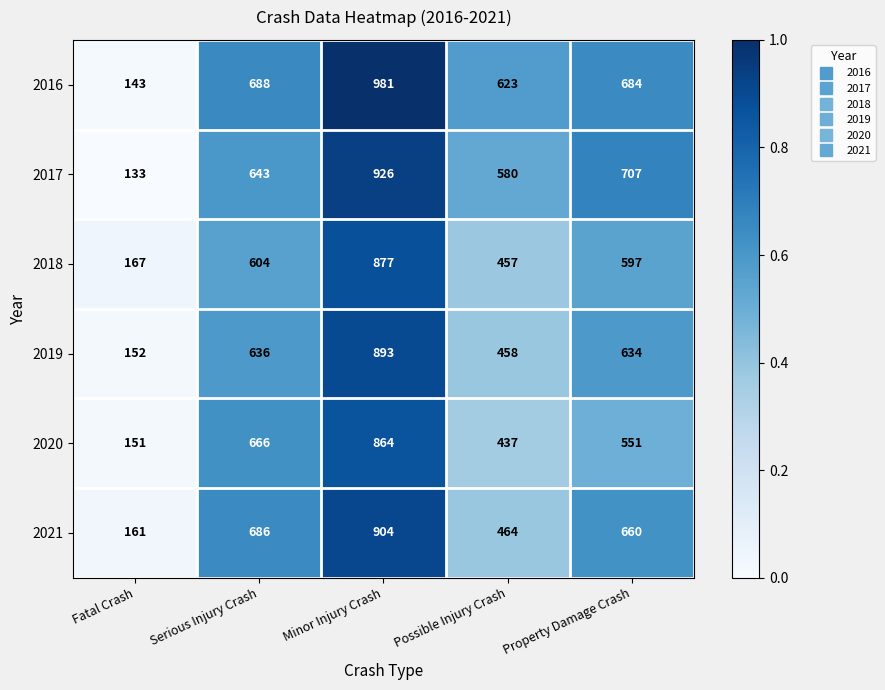

Reading left to right, extract all data points from this chart.

2016: Fatal Crash=143	Serious Injury Crash=688	Minor Injury Crash=981	Possible Injury Crash=623	Property Damage Crash=684
2017: Fatal Crash=133	Serious Injury Crash=643	Minor Injury Crash=926	Possible Injury Crash=580	Property Damage Crash=707
2018: Fatal Crash=167	Serious Injury Crash=604	Minor Injury Crash=877	Possible Injury Crash=457	Property Damage Crash=597
2019: Fatal Crash=152	Serious Injury Crash=636	Minor Injury Crash=893	Possible Injury Crash=458	Property Damage Crash=634
2020: Fatal Crash=151	Serious Injury Crash=666	Minor Injury Crash=864	Possible Injury Crash=437	Property Damage Crash=551
2021: Fatal Crash=161	Serious Injury Crash=686	Minor Injury Crash=904	Possible Injury Crash=464	Property Damage Crash=660